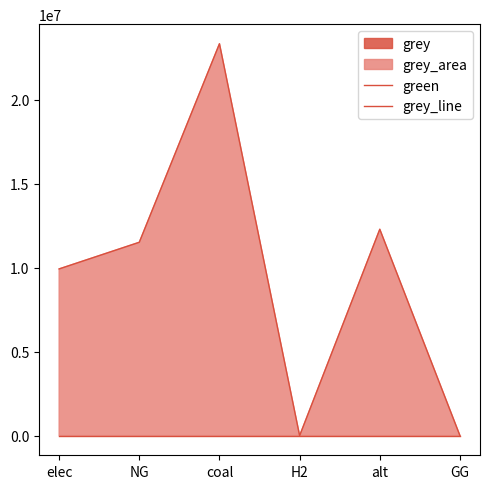

Is the value of green at H2 greater than the value of grey_line at GG?

No